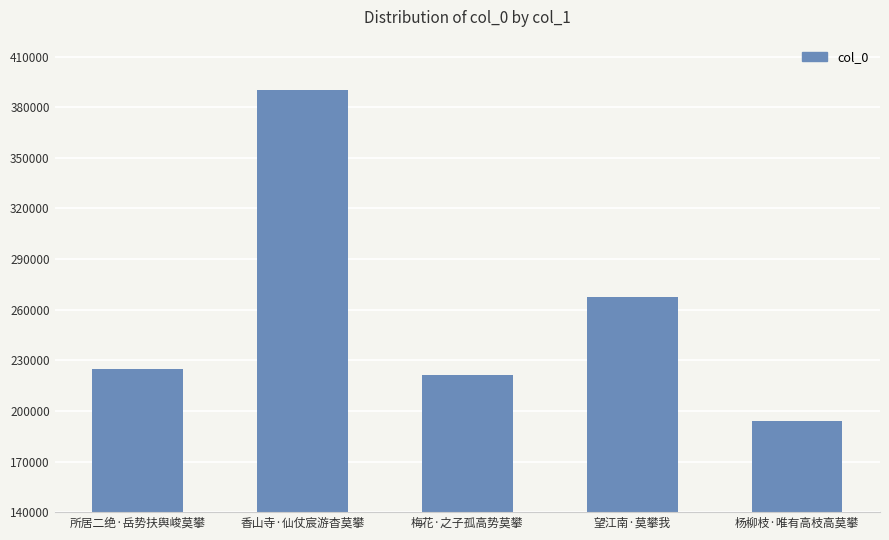

What is the difference between the maximum and second lowest values?

168858